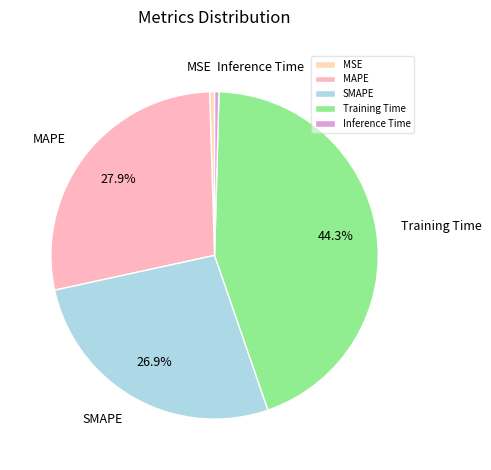

Which category has the biggest portion of the pie?

Training Time